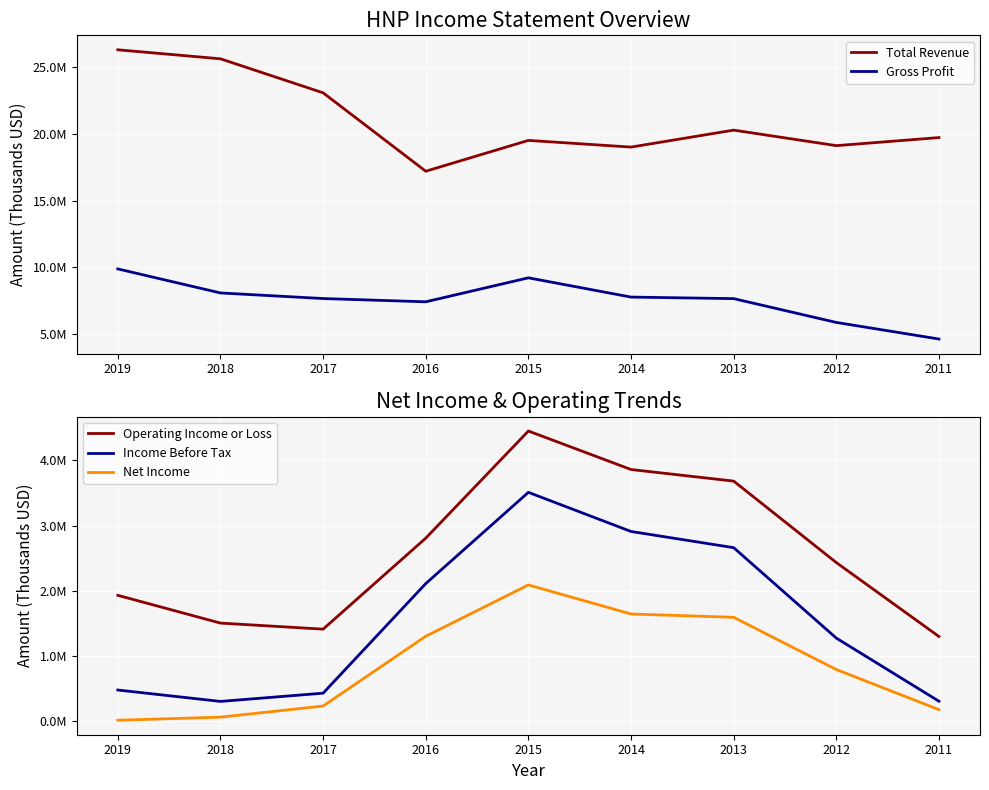

Which series has the largest range (max minus min)?

Total Revenue